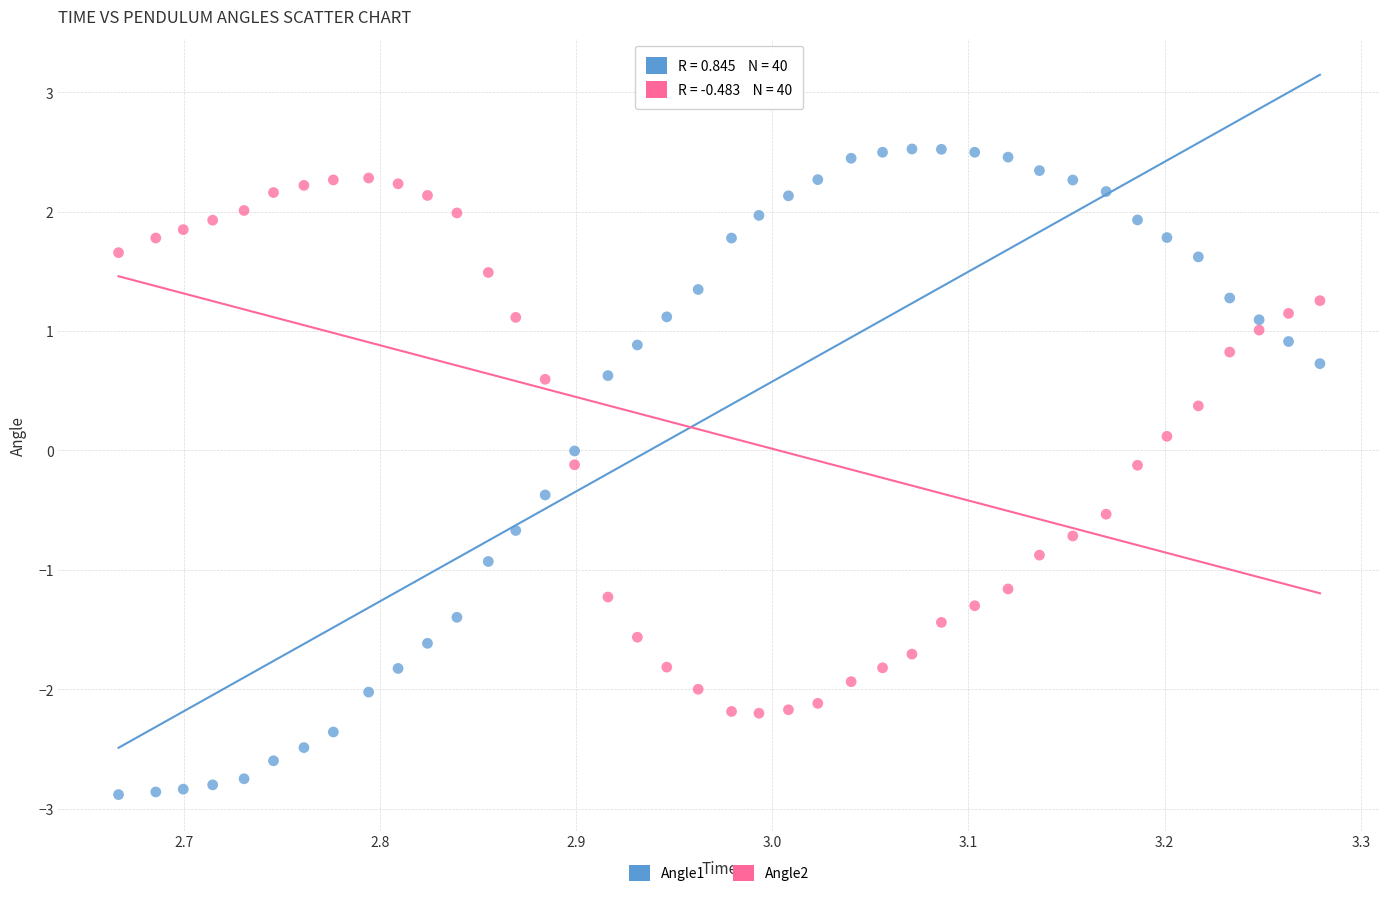

Across all data points, what is the range of Y values (max minus min)?

5.4